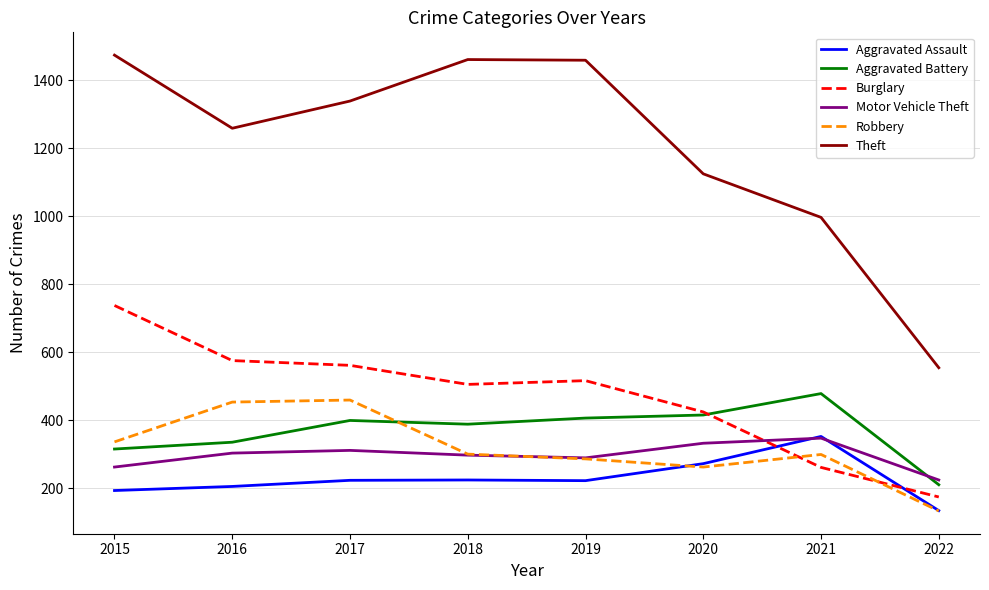

The Motor Vehicle Theft series shows 312 at 2017. True or false?

True